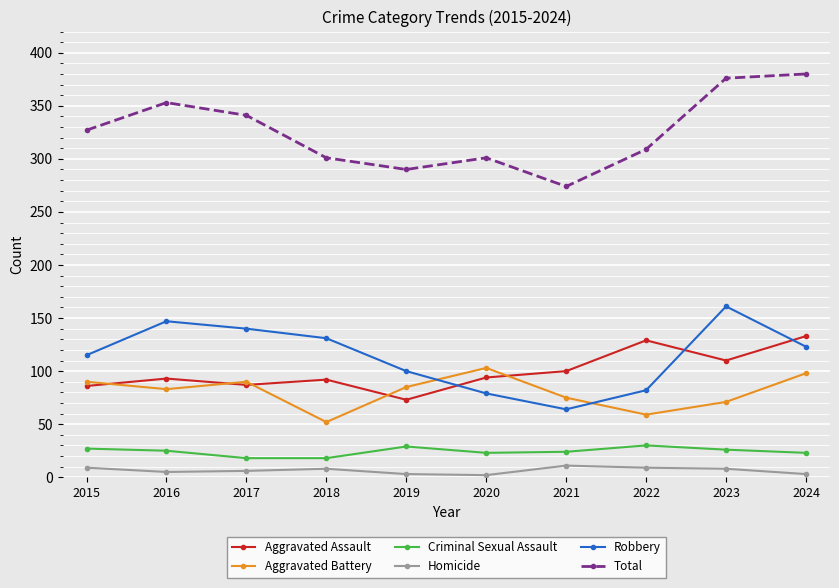

The Aggravated Battery series shows 28 at 2020. True or false?

False